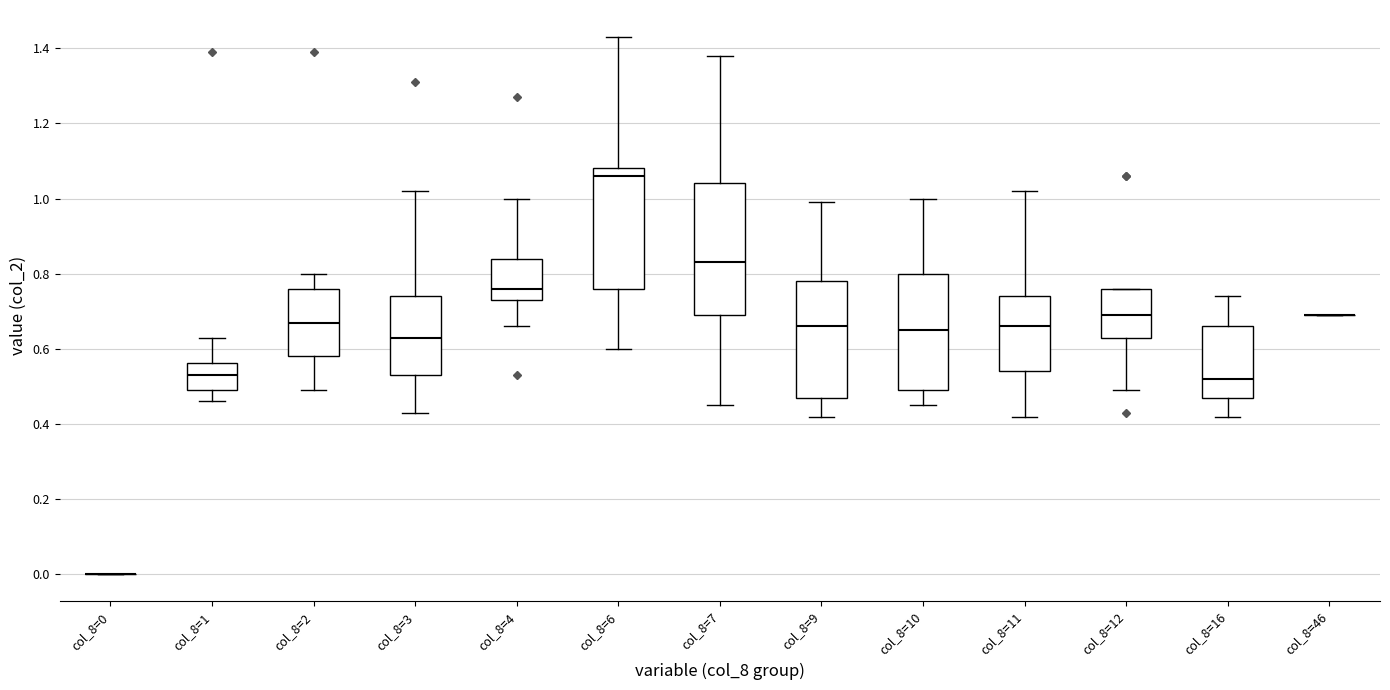

Reading left to right, transcribe this box plot: for each box, give where its median line is, the range the box spans, and where its two whiskers end, as read against the y-axis. The values are not printed on the chart, so give them approximately, as read against the axis.

col_8=0: box collapsed to a line at 0.00, whiskers 0.00 to 0.00
col_8=1: median 0.54, box 0.50 to 0.56, whiskers 0.46 to 0.64
col_8=2: median 0.68, box 0.58 to 0.76, whiskers 0.50 to 0.80
col_8=3: median 0.64, box 0.54 to 0.74, whiskers 0.44 to 1.02
col_8=4: median 0.76, box 0.74 to 0.84, whiskers 0.66 to 1.00
col_8=6: median 1.06, box 0.76 to 1.08, whiskers 0.60 to 1.44
col_8=7: median 0.84, box 0.70 to 1.04, whiskers 0.46 to 1.38
col_8=9: median 0.66, box 0.48 to 0.78, whiskers 0.42 to 1.00
col_8=10: median 0.66, box 0.50 to 0.80, whiskers 0.46 to 1.00
col_8=11: median 0.66, box 0.54 to 0.74, whiskers 0.42 to 1.02
col_8=12: median 0.70, box 0.64 to 0.76, whiskers 0.50 to 0.76
col_8=16: median 0.52, box 0.48 to 0.66, whiskers 0.42 to 0.74
col_8=46: box collapsed to a line at 0.70, whiskers 0.70 to 0.70